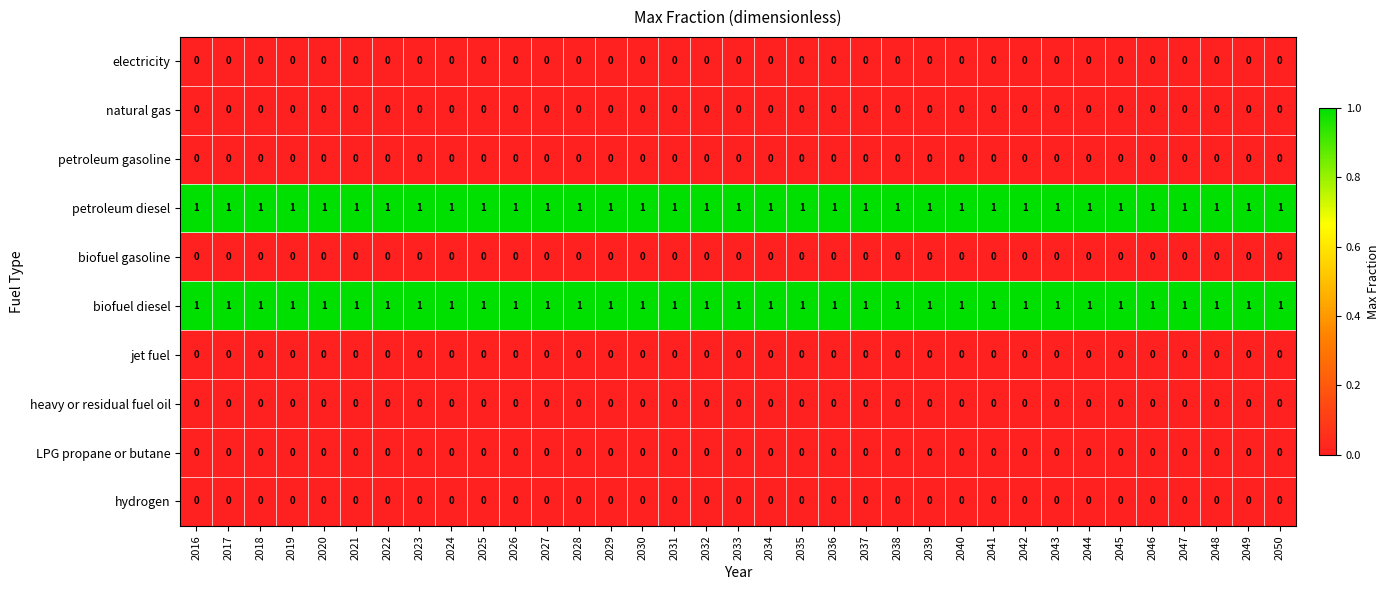

At how many categories does at least one series exceed 0?

35